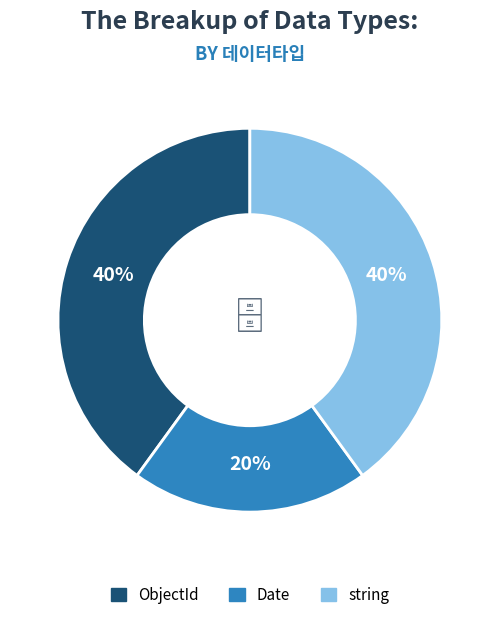

Is there any slice that represents more than half of the pie?

No